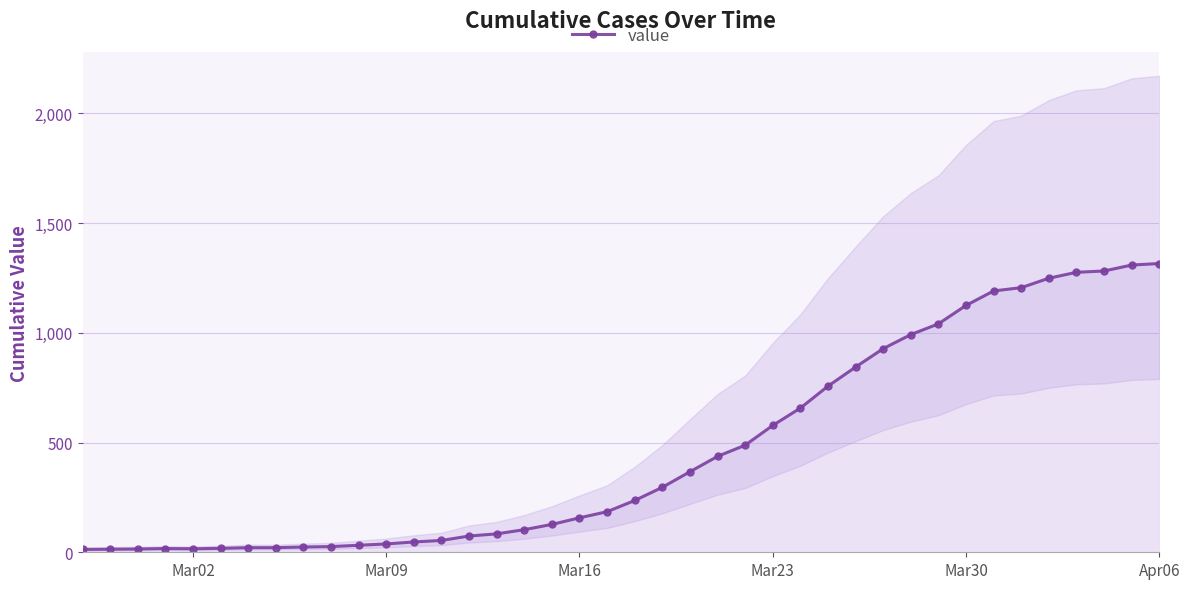

Count the number of values greater than 236.

19